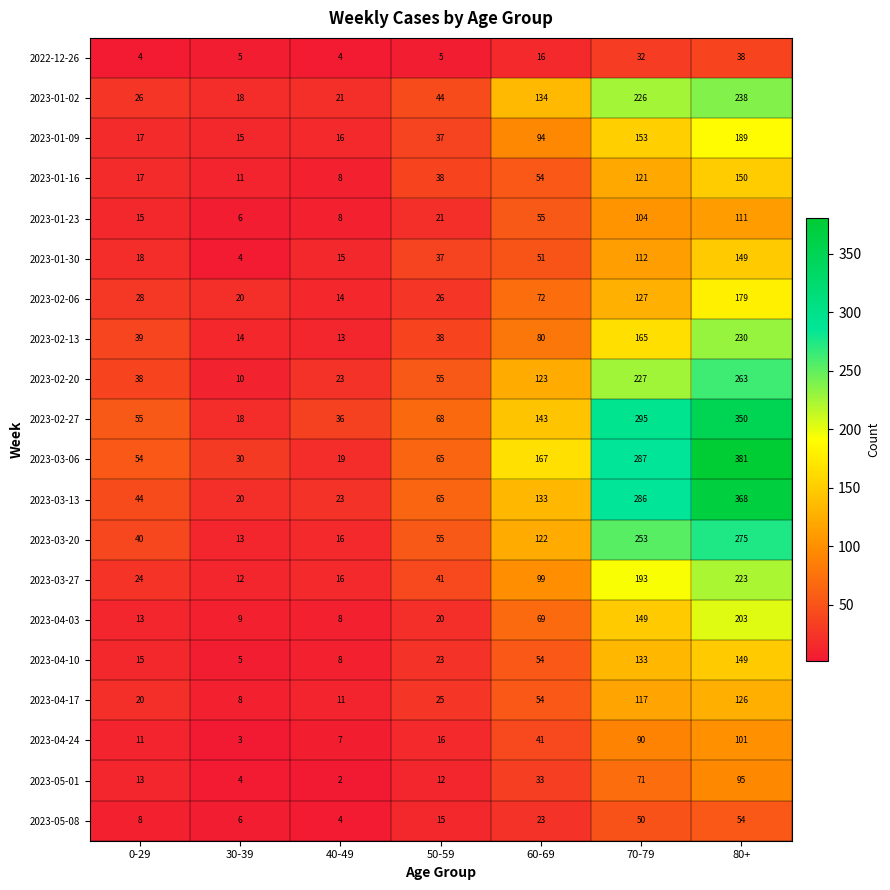

What is the sum of all 2023-02-27 values?

965